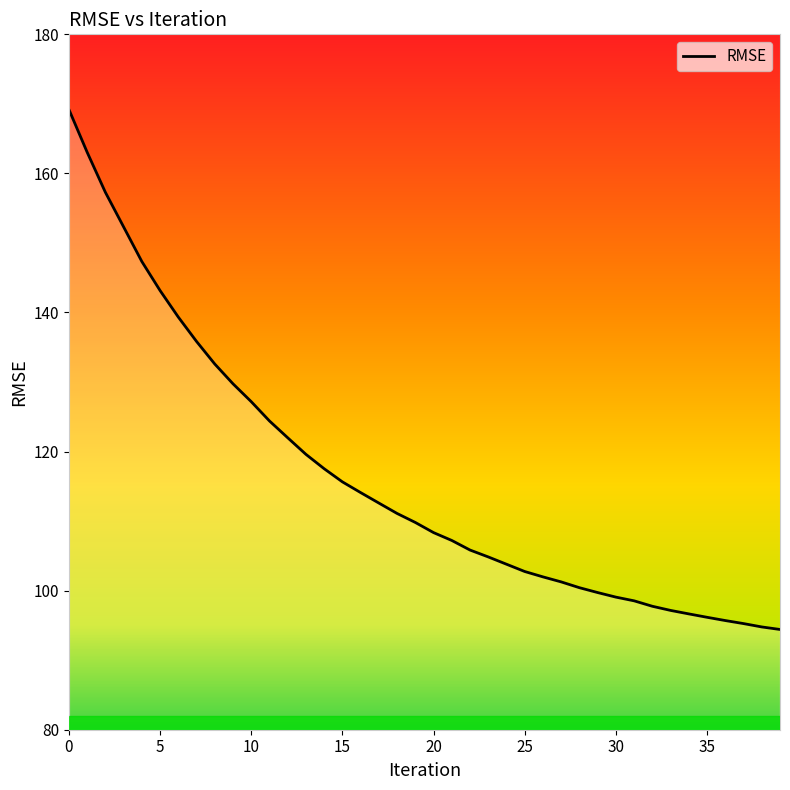

What is the greatest value displayed?

169.2